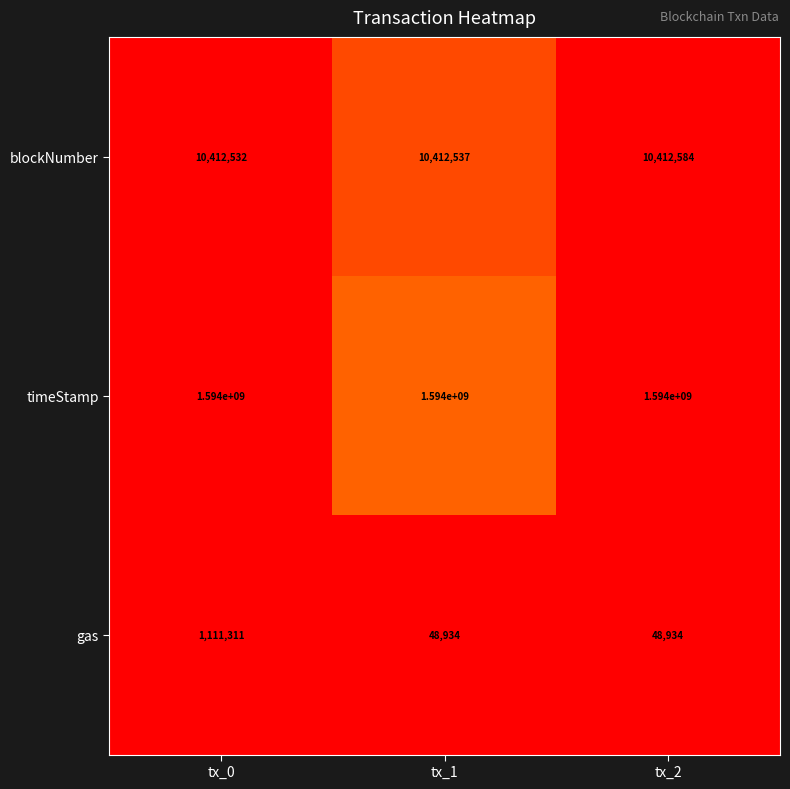

What is the difference between the maximum and second lowest values in the blockNumber series?

47